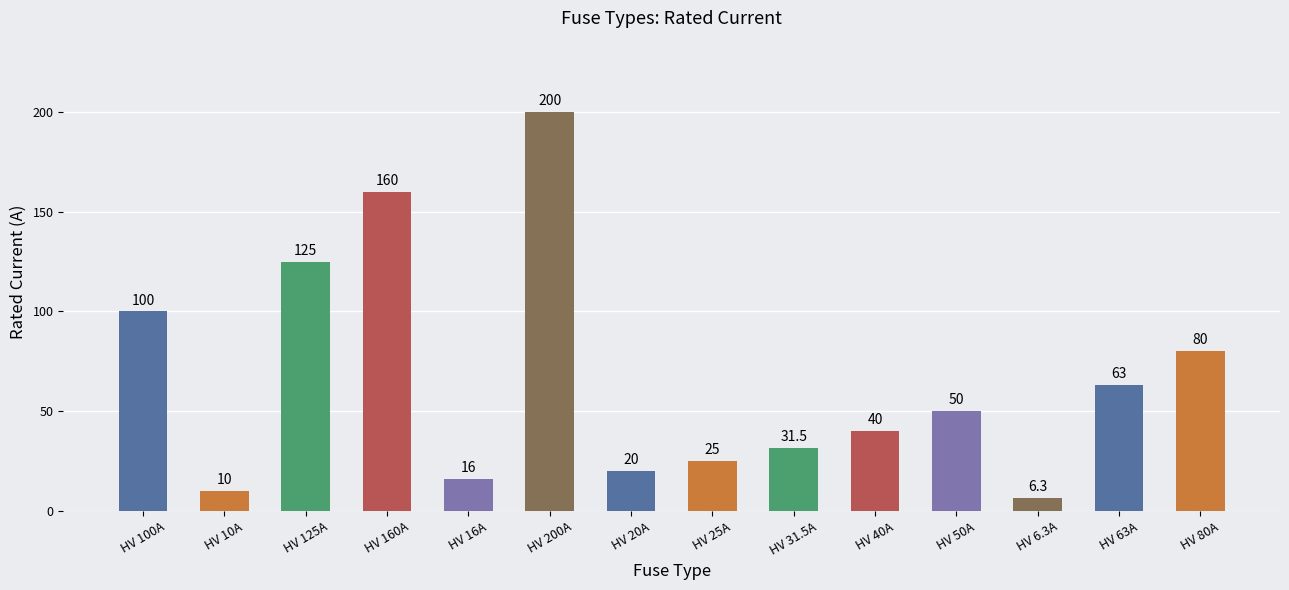

Which category has the lowest value across all series?

HV 6.3A